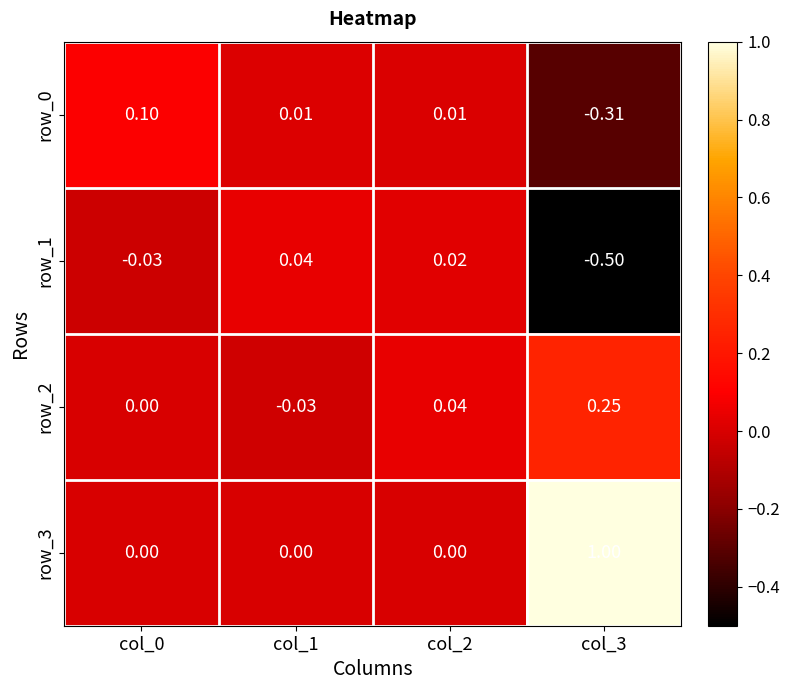

At which category is the sum across all series the highest?

col_3